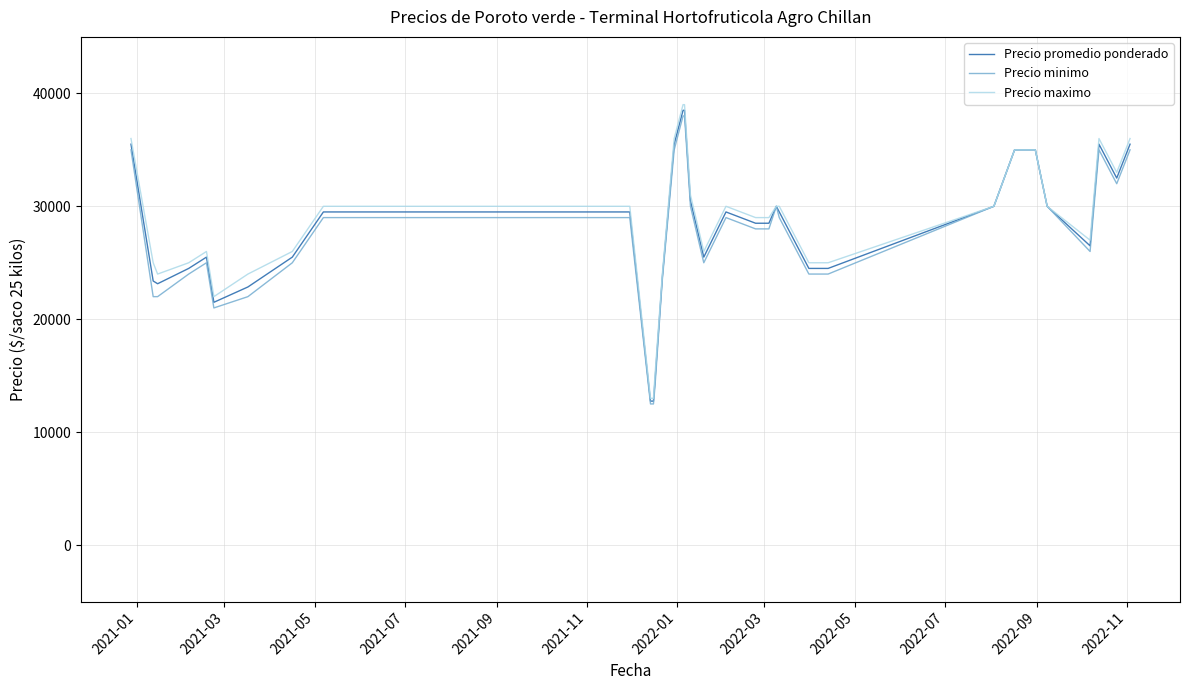

Which series has the largest range (max minus min)?

Precio maximo